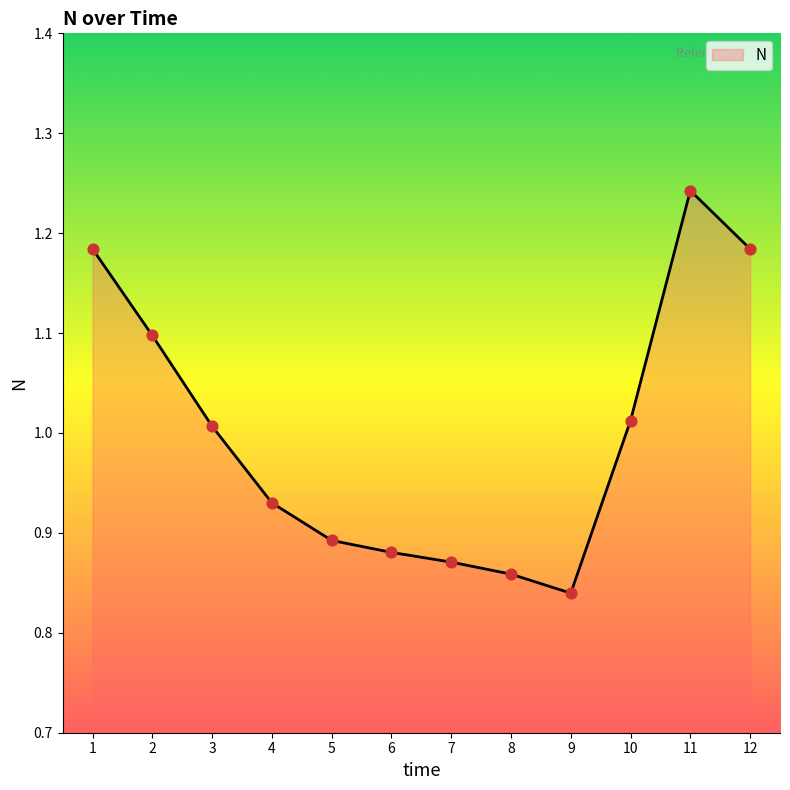

Between 3 and 6, which is larger?

3